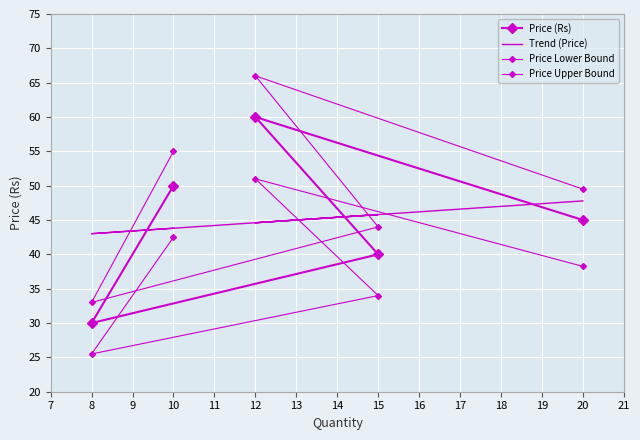

How many intersections are there between Price Lower Bound and Trend (Price)?

2